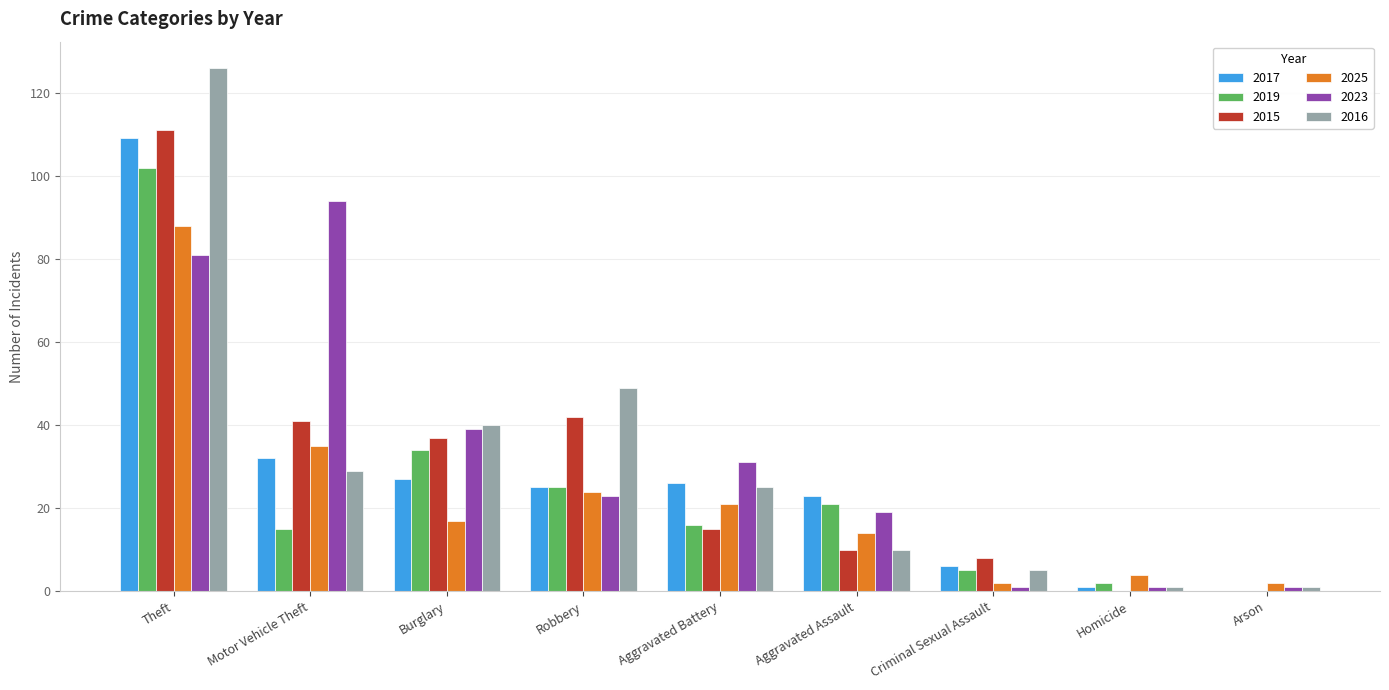

At which label is 2023 closest to 47?

Burglary